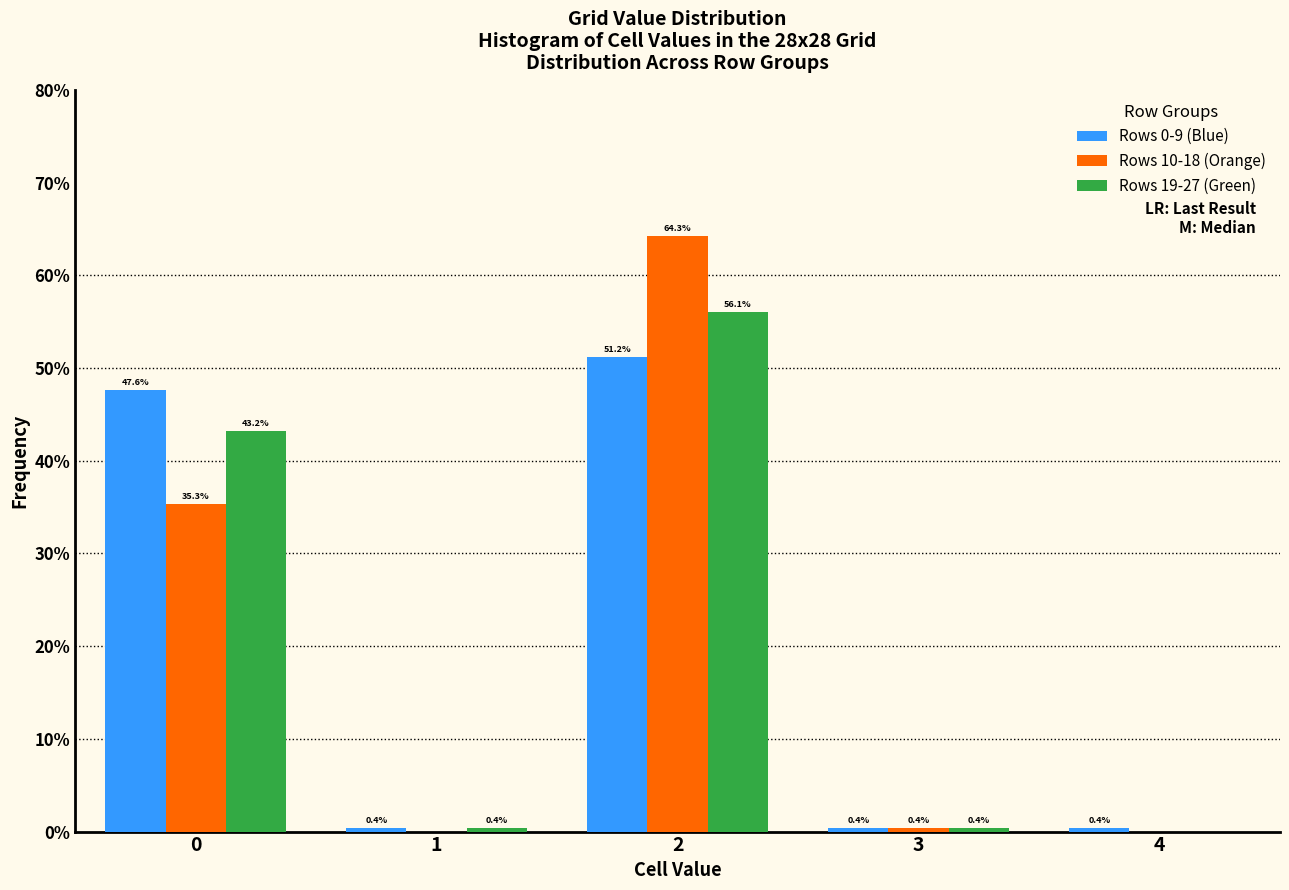

Reading left to right, what are all the values shown in this chart?

Rows 0-9 (Blue): 0=47.6	1=0.4	2=51.2	3=0.4	4=0.4
Rows 10-18 (Orange): 0=35.3	1=0.0	2=64.3	3=0.4	4=0.0
Rows 19-27 (Green): 0=43.2	1=0.4	2=56.1	3=0.4	4=0.0